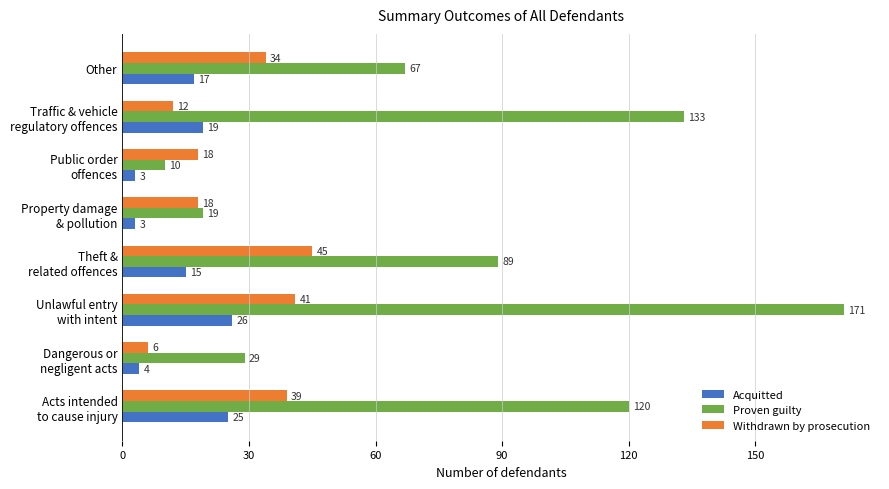

What is the maximum value for Acquitted?

26